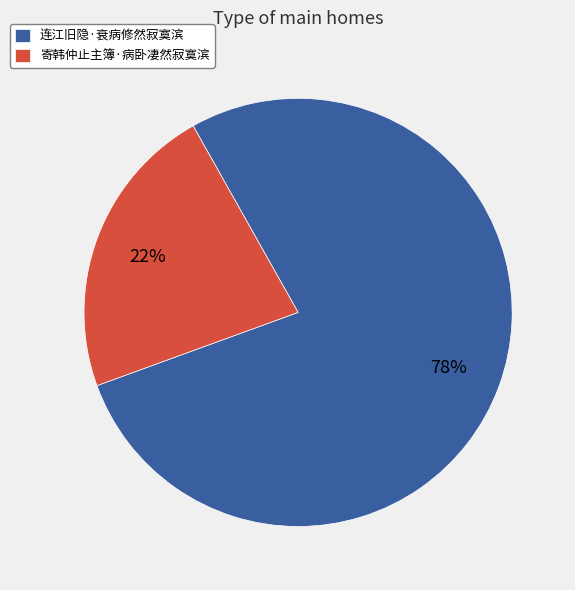

What percentage is the 寄韩仲止主簿·病卧凄然寂寞滨 slice, to the nearest percent?

22%